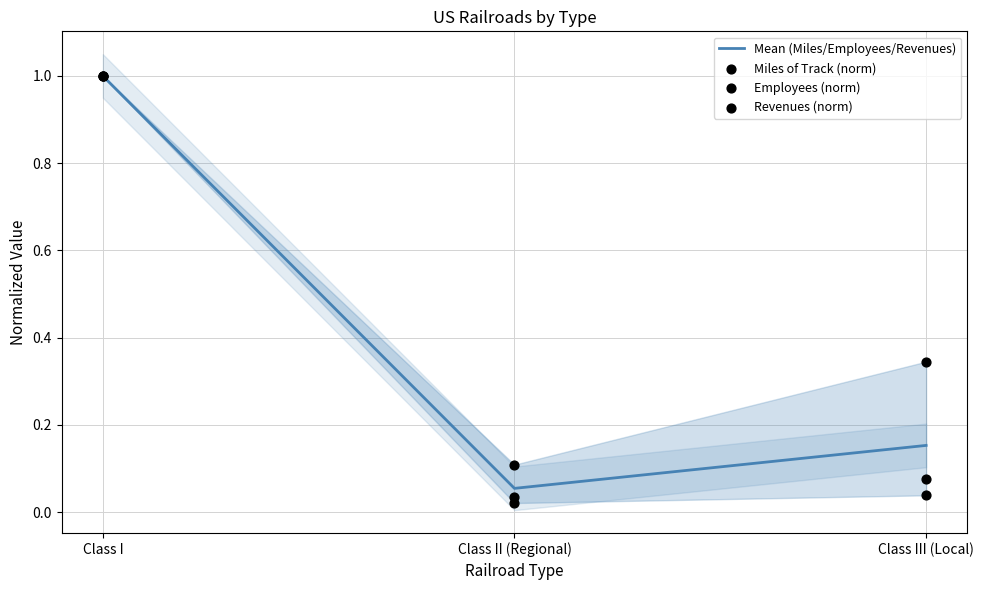

What are all the series names shown in the legend?

Mean (Miles/Employees/Revenues), Miles of Track (norm), Employees (norm), Revenues (norm)